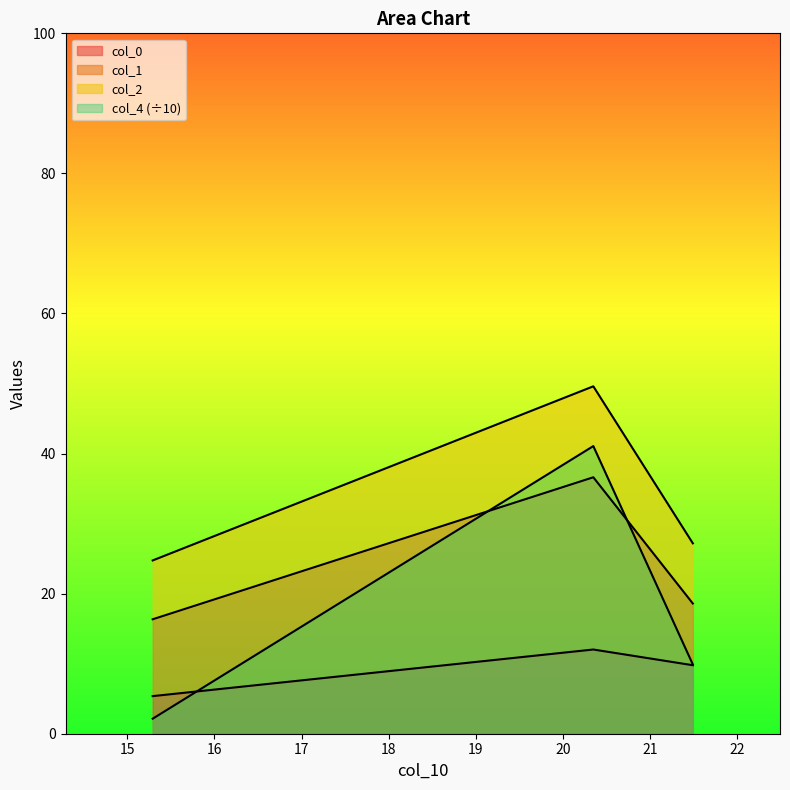

What is the lowest value of the col_4 series?

2.1